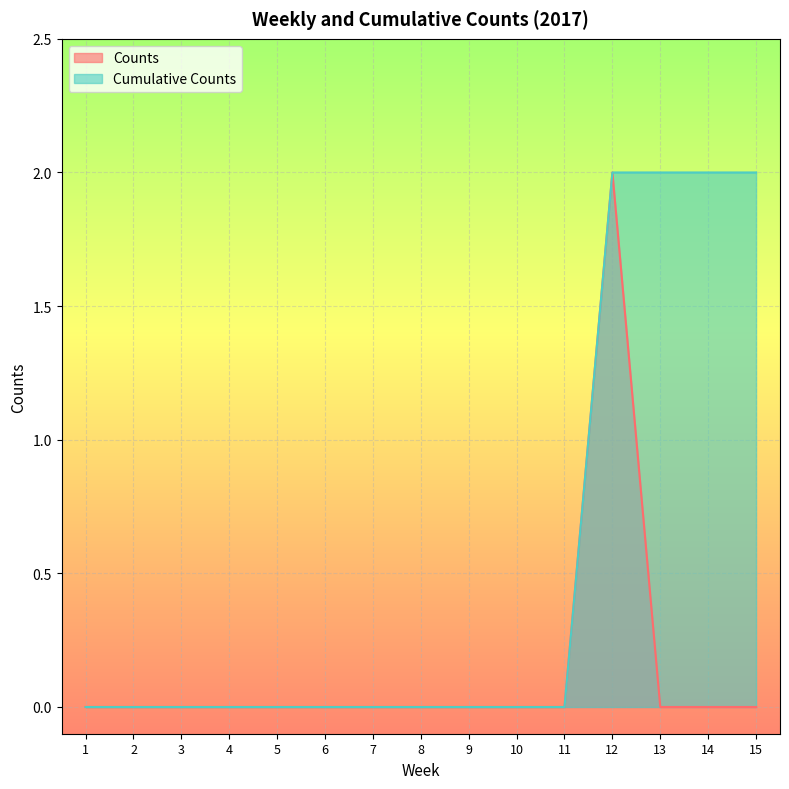

What is the difference between the maximum and second lowest values in the Cumulative Counts series?

2